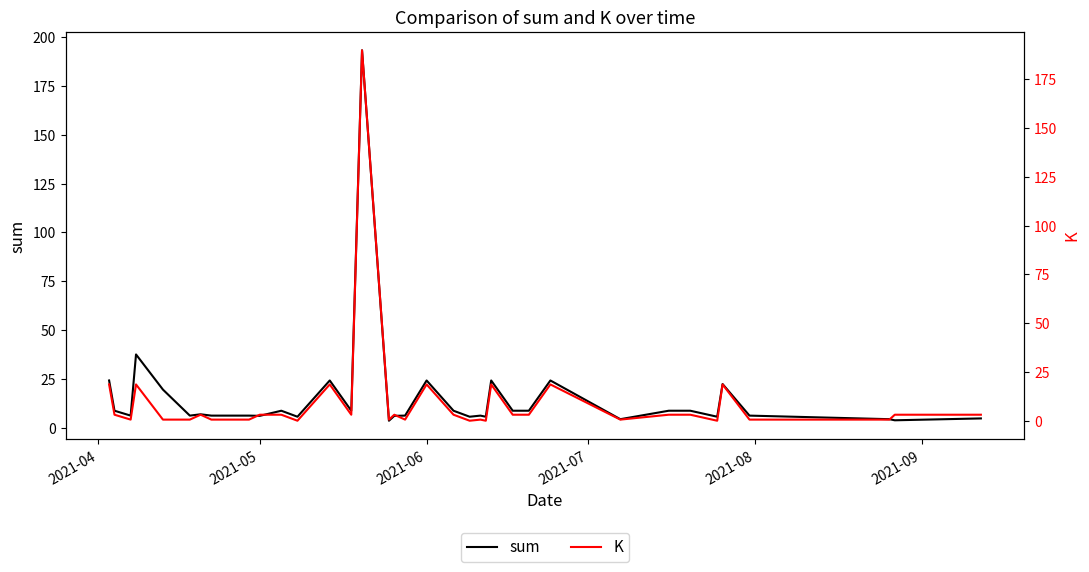

List the series in order of their peak value, highest first.

sum, K